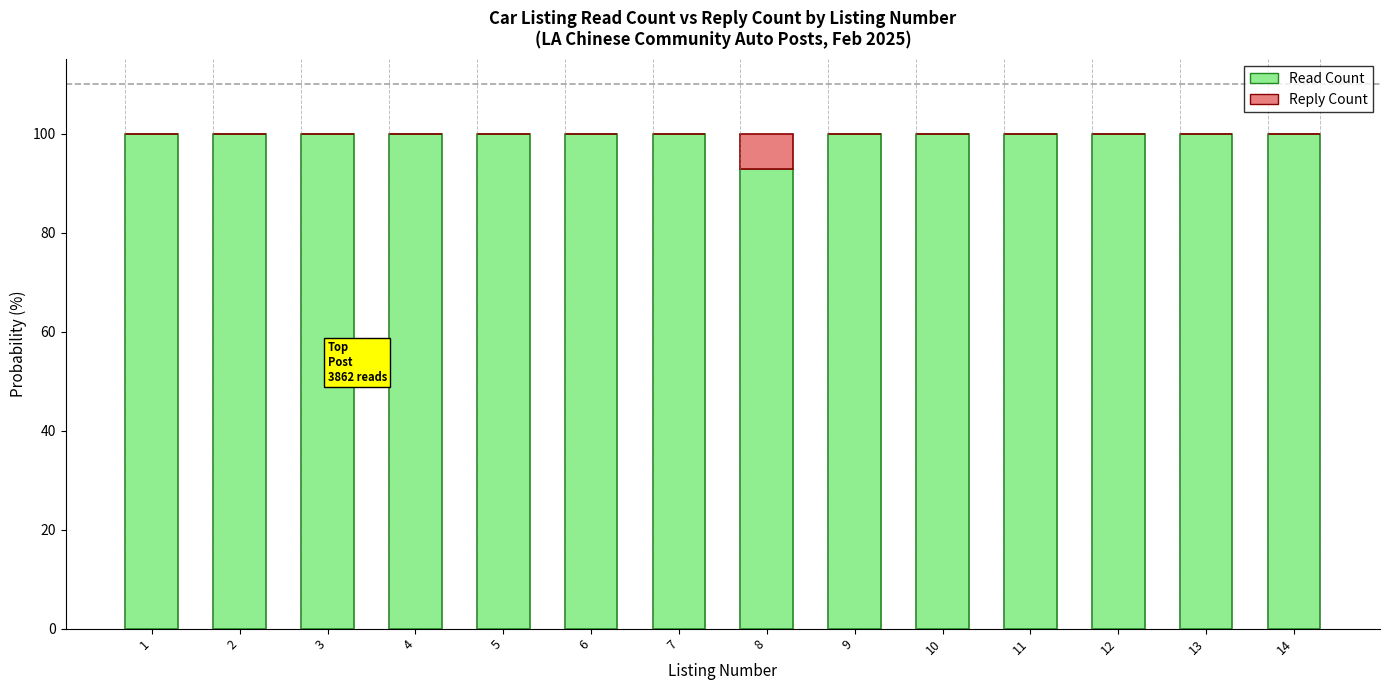

What is the total value across all series at 10?

100.0